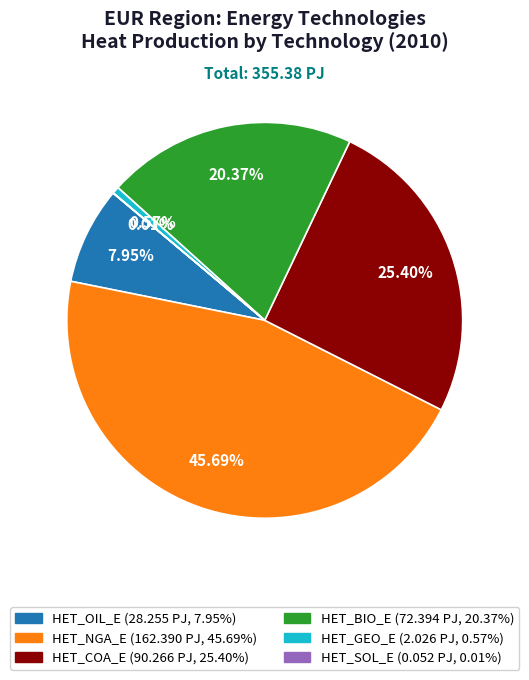

To the nearest percent, what is the difference between the largest and smallest slice percentages?

46%